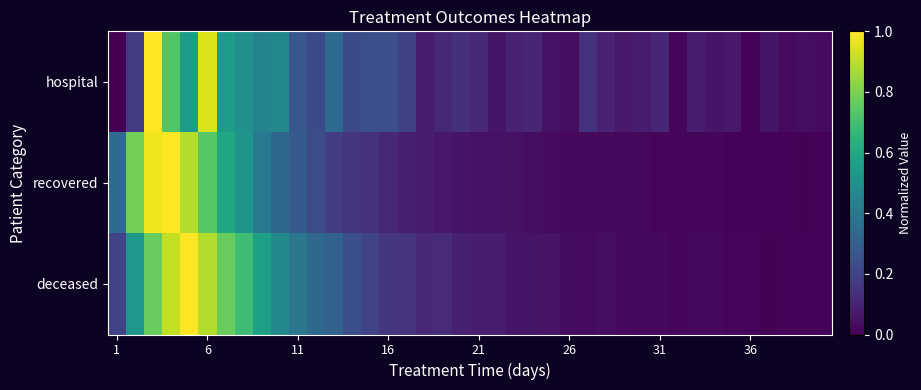

What is the greatest value displayed?

1.0